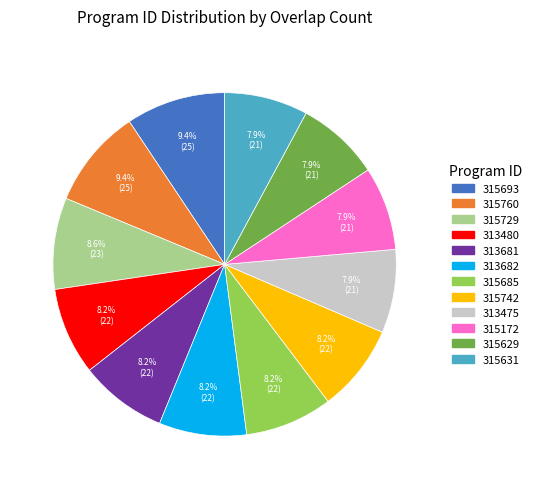

Is there a majority slice in this chart?

No